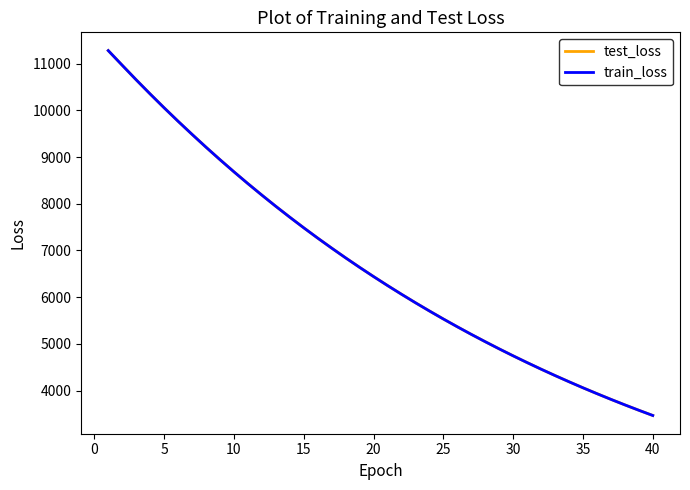

Which series has the largest range (max minus min)?

test_loss